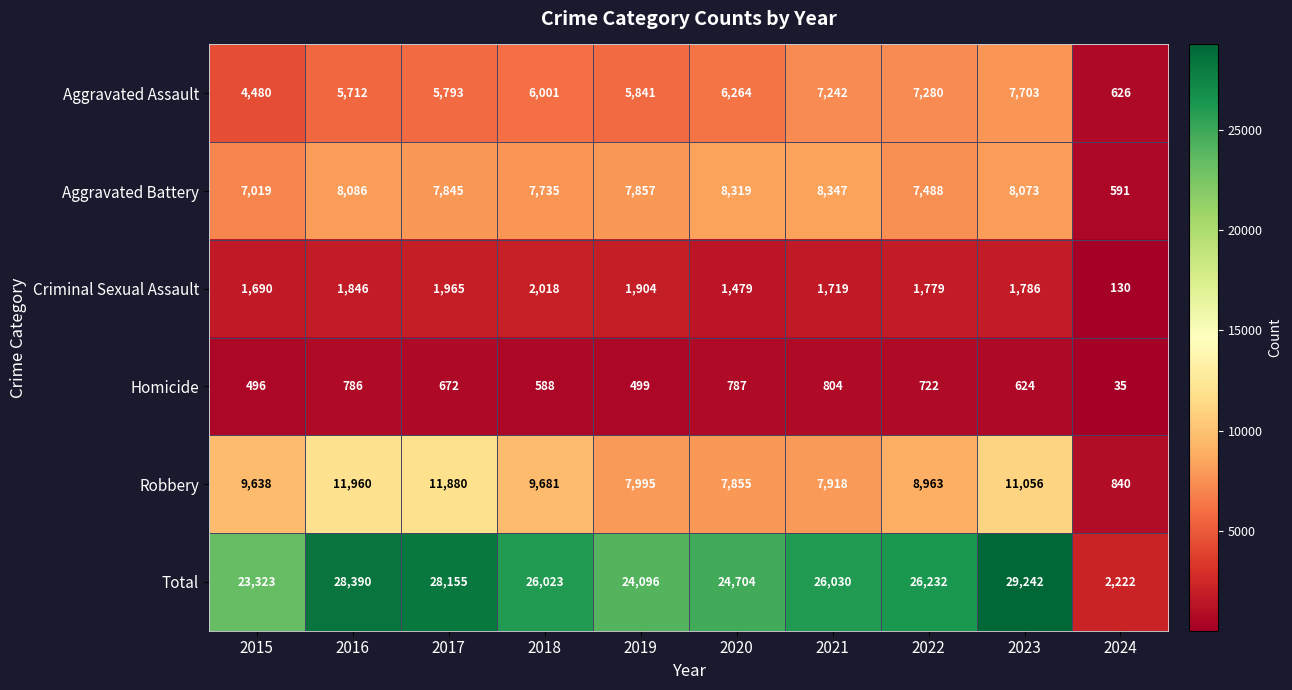

What is the sum of the Aggravated Assault values at 2018 and 2017?

11794